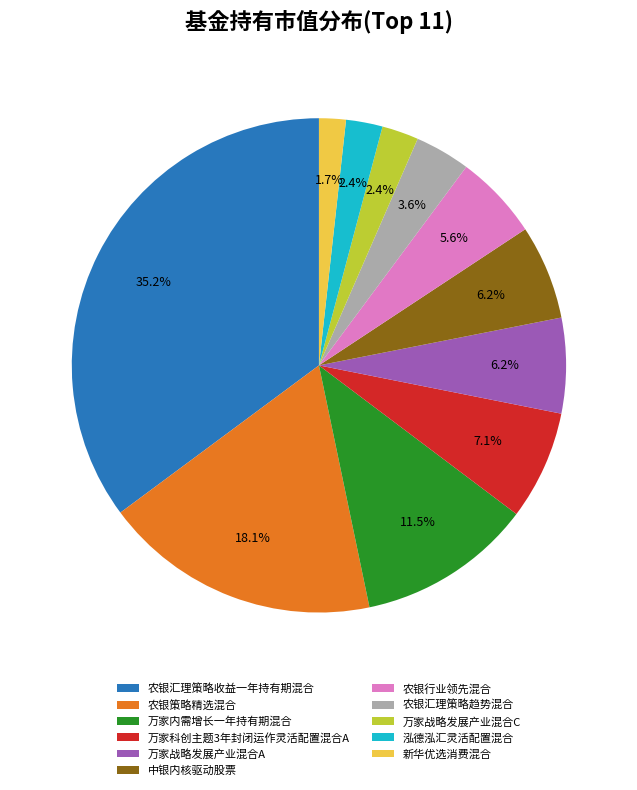

Which has a higher value, 新华优选消费混合 or 农银汇理策略趋势混合?

农银汇理策略趋势混合